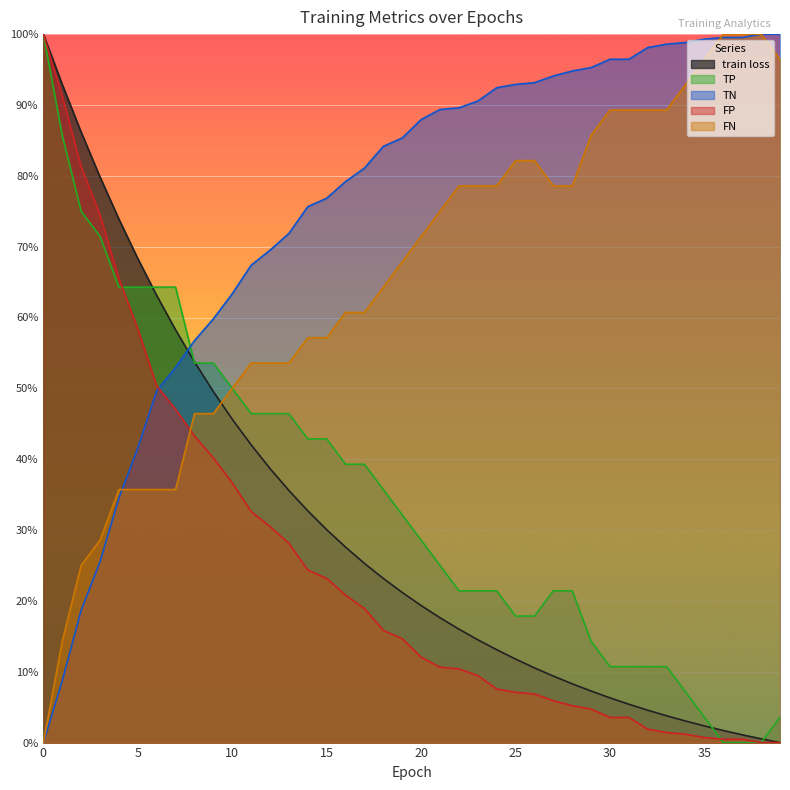

At 37, list the series in order from smallest to largest.

TP, FP, train loss, TN, FN